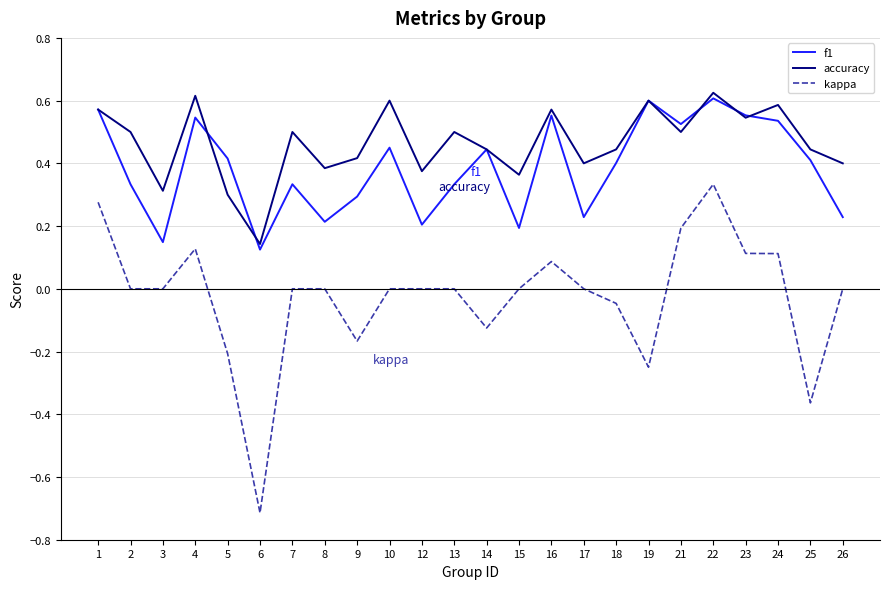

Where is the first local minimum for f1?

3